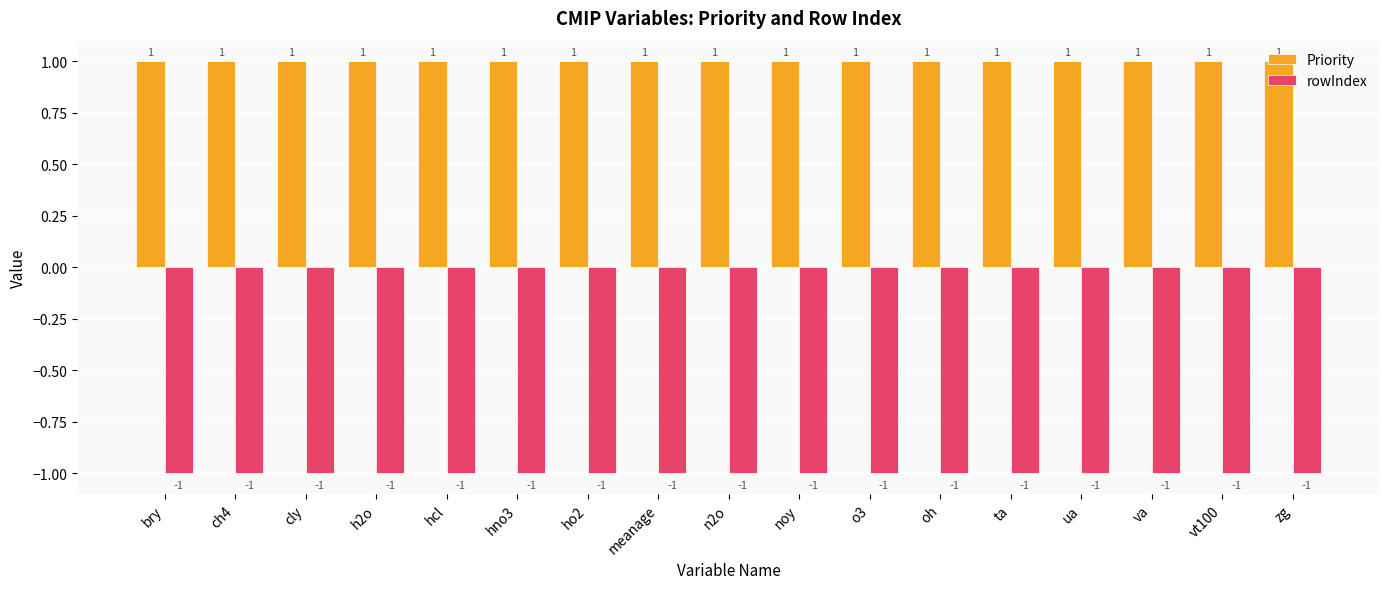

What is the difference between the highest and lowest values at h2o?

2